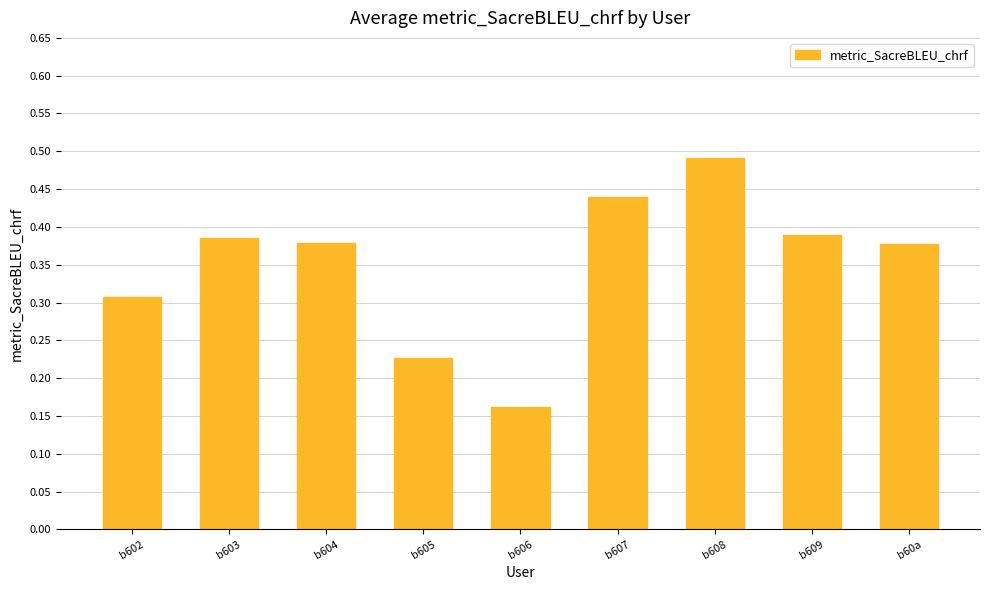

How many data points does each series have?

9